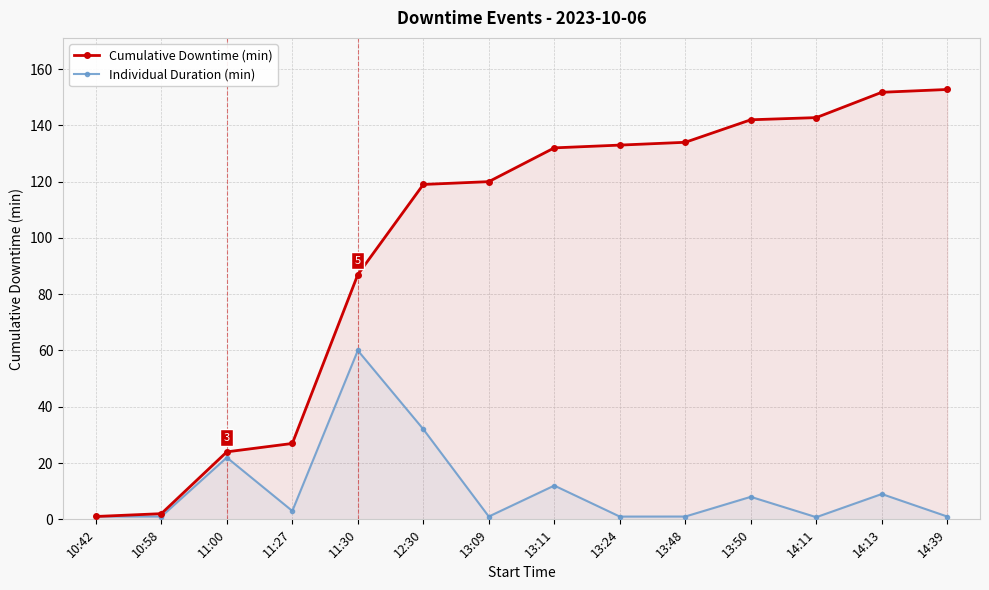

Is the value of Cumulative Downtime (min) at 10:42 greater than the value of Individual Duration (min) at 13:48?

Yes